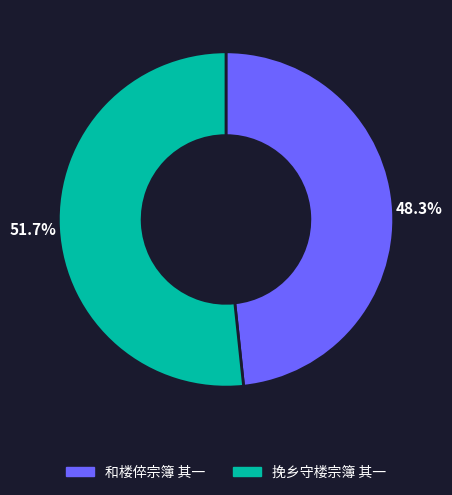

Which category has the smallest portion of the pie?

和楼倅宗簿 其一